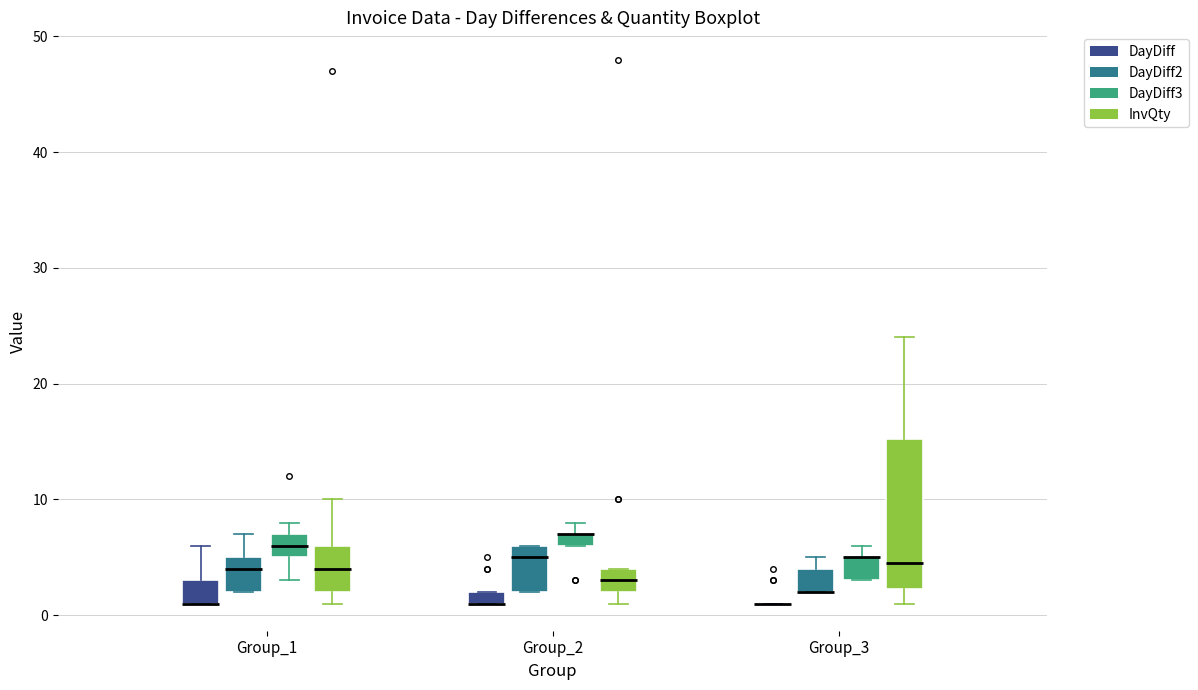

Where is the upper edge of the box for Group_2 (InvQty) on the y-axis? The values are not printed on the chart, so give them approximately, as read against the axis.

4